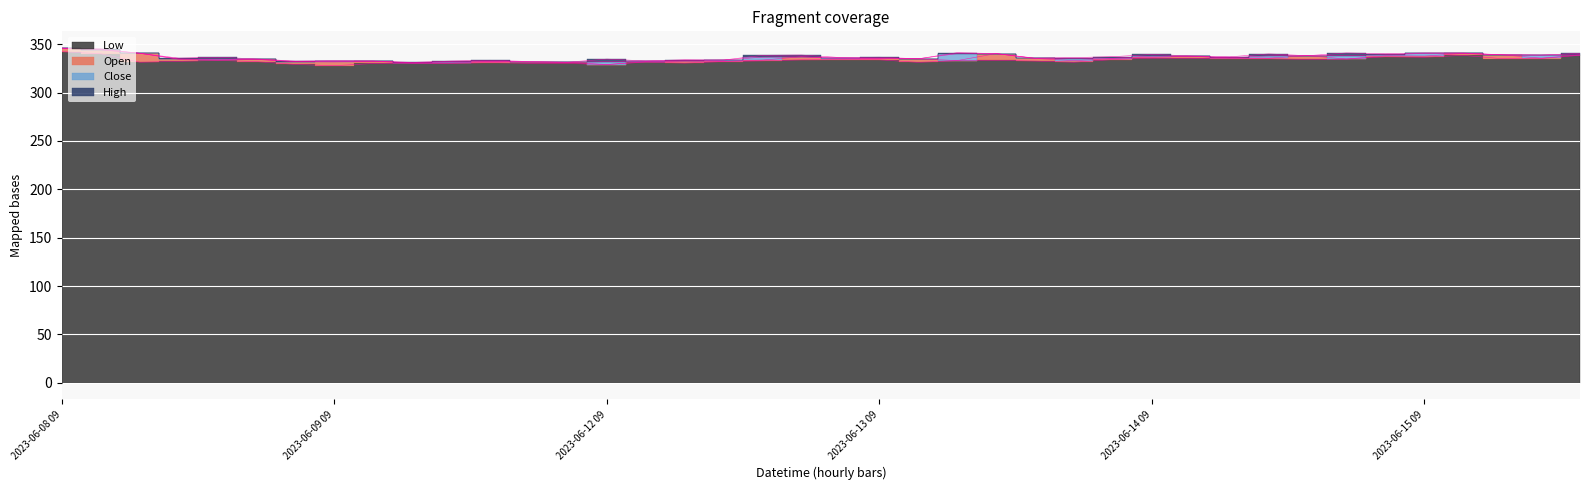

The Low series shows 335.5 at 2023-06-14 10. True or false?

True